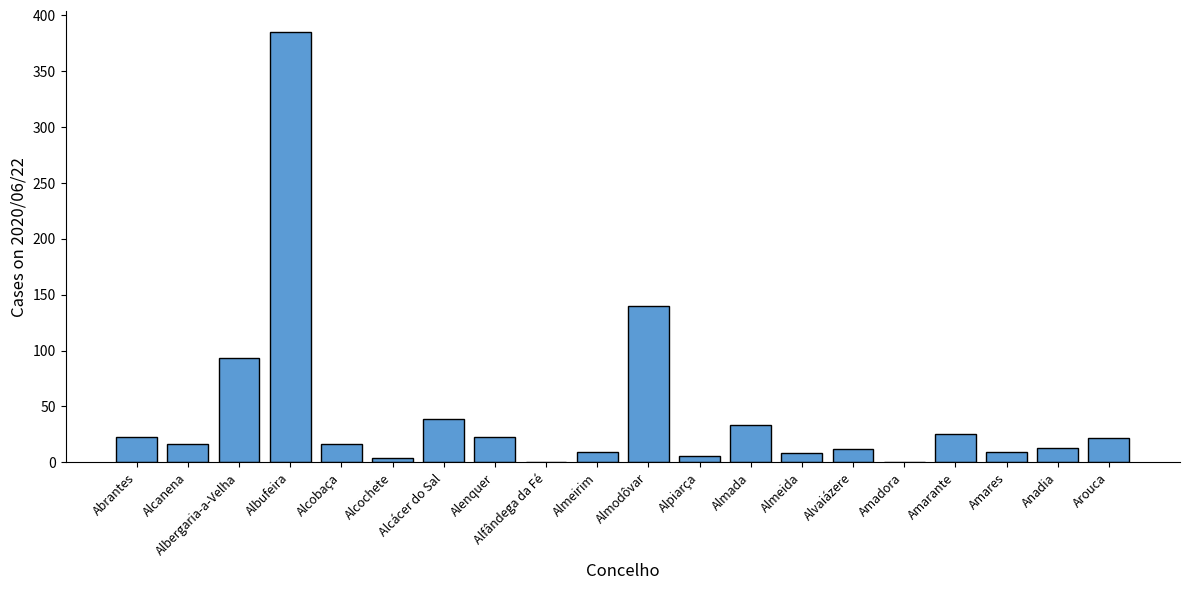

What is the sum of the values at Almeirim and Alcanena?

25